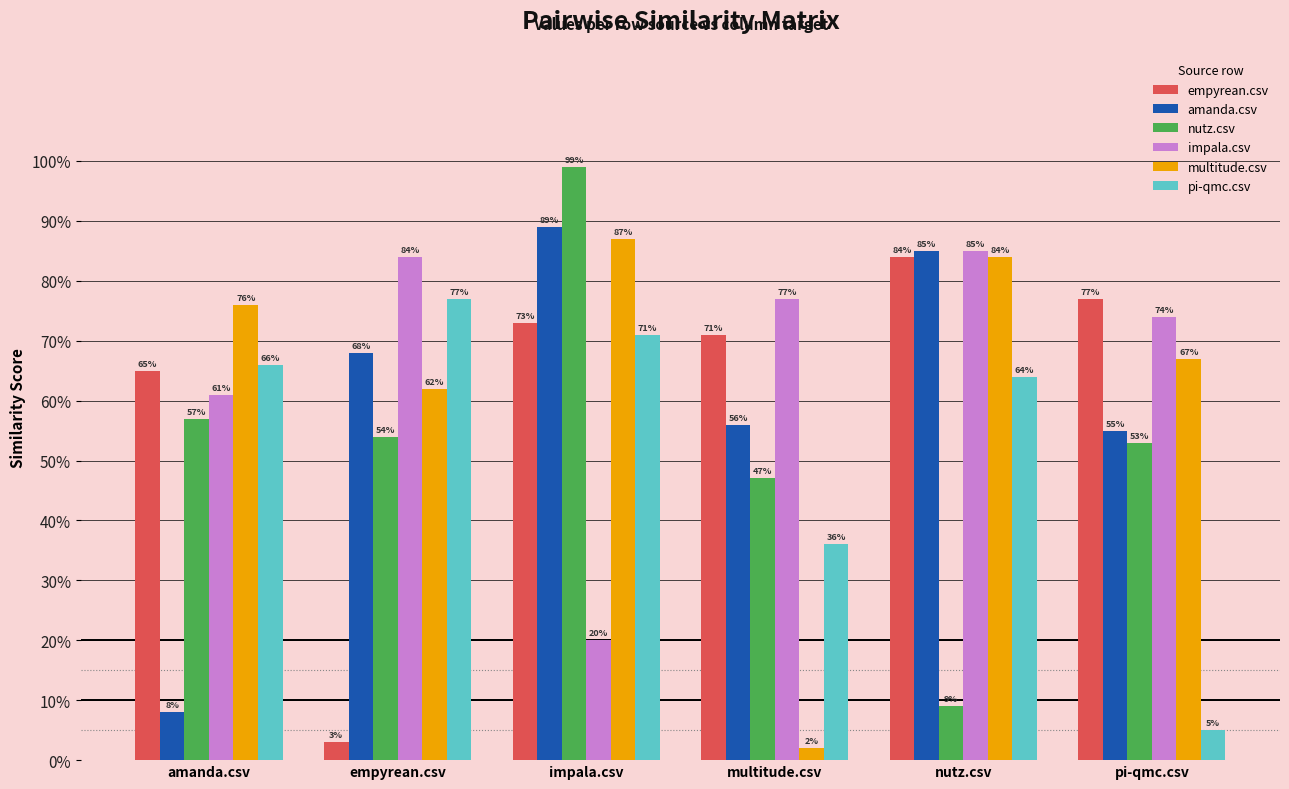

What is the spread (max minus min) of values at impala.csv?

0.8